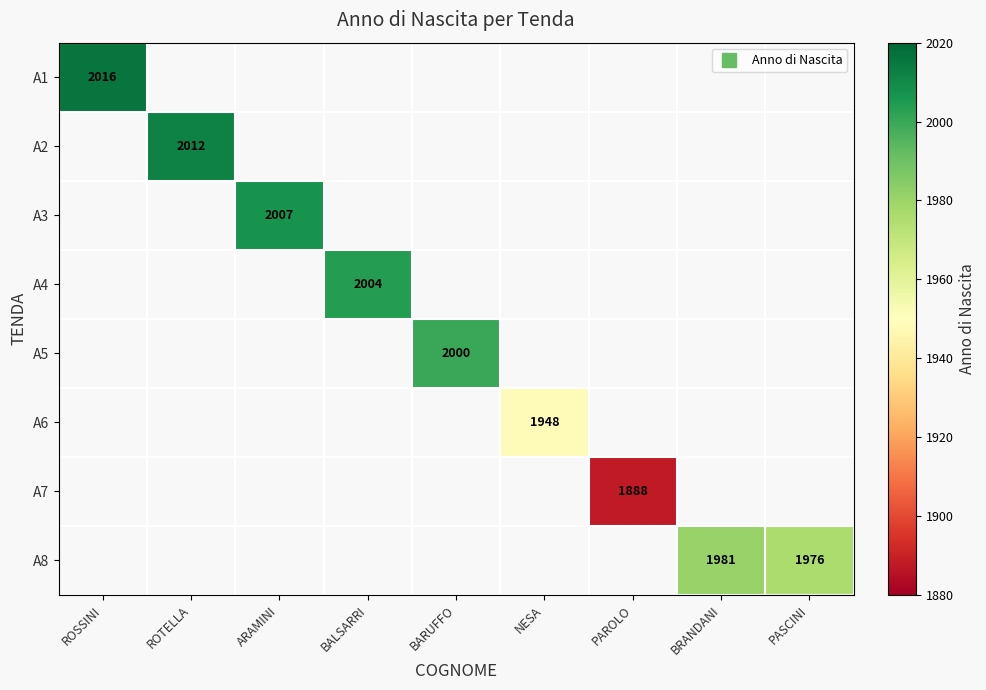

How many categories are shown in the chart?

9